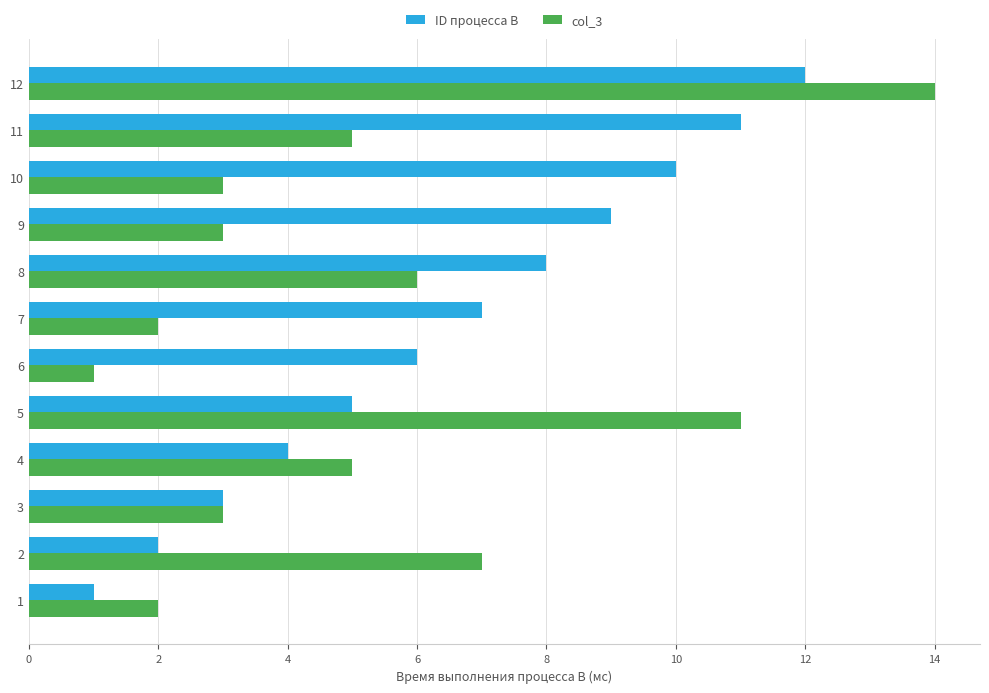

The value of col_3 at 9 is 4. True or false?

False